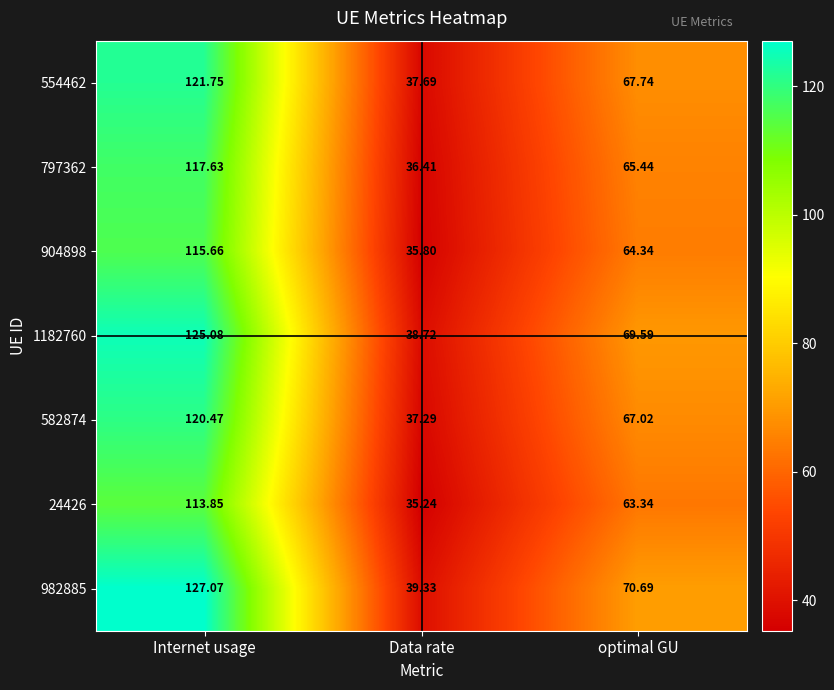

Which category has the highest value across all series?

Internet usage